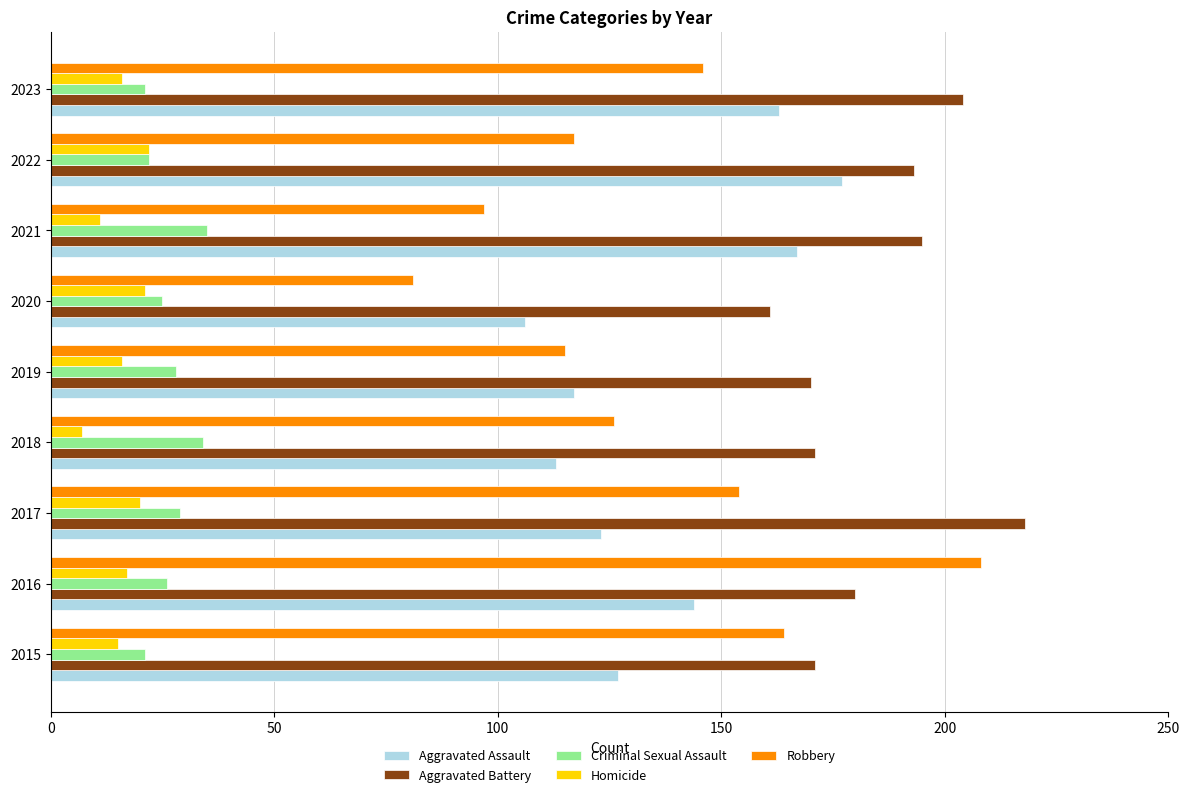

Which series has the largest total across all categories?

Aggravated Battery